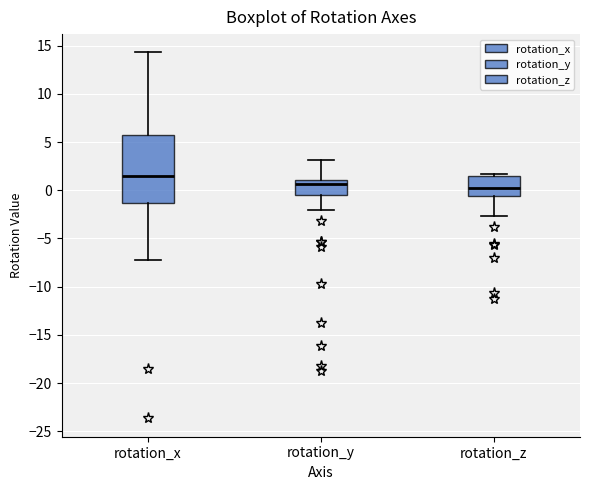

Where is the lower edge of the box for rotation_z on the y-axis? The values are not printed on the chart, so give them approximately, as read against the axis.

-0.5